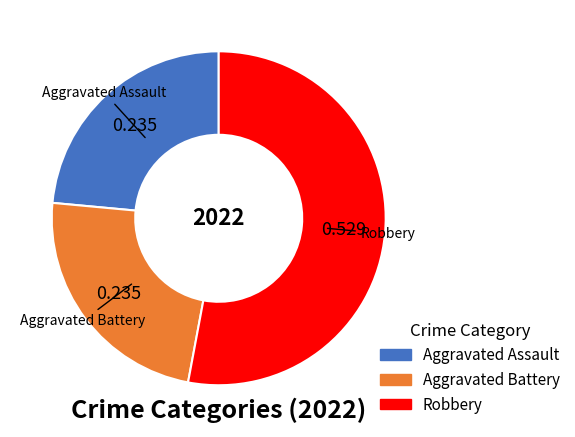

Is there a majority slice in this chart?

Yes